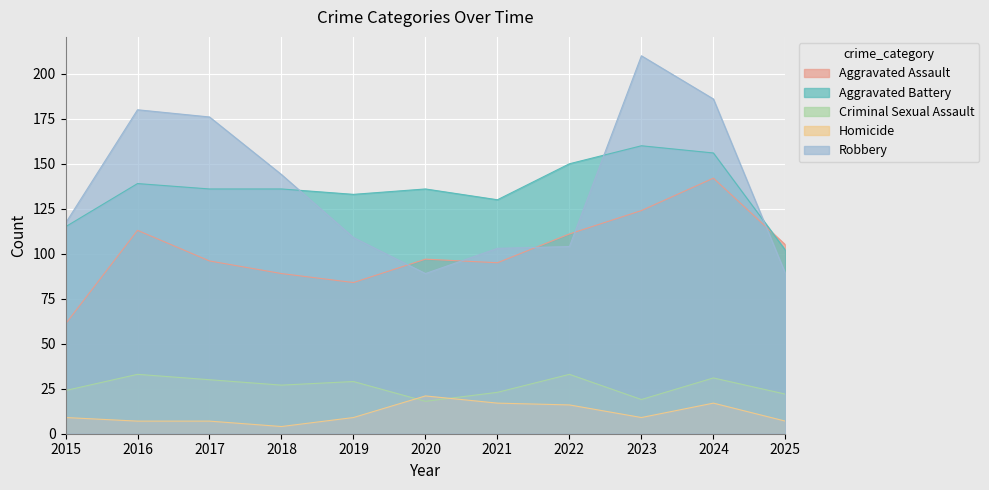

Which series has the largest range (max minus min)?

Robbery